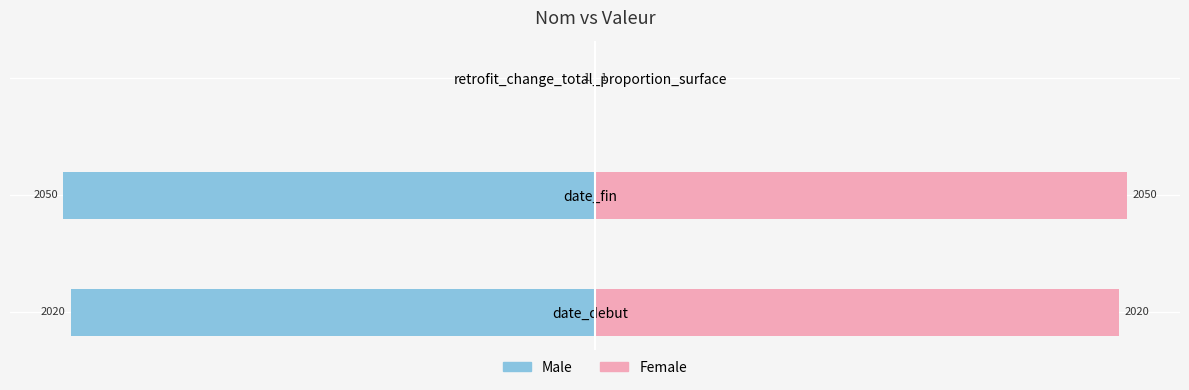

Does the chart contain stacked bars?

No